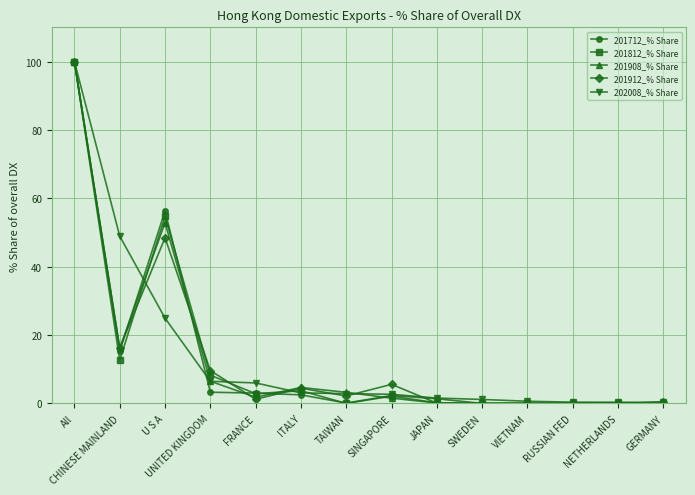

At which category does the chart reach its peak across all series?

All